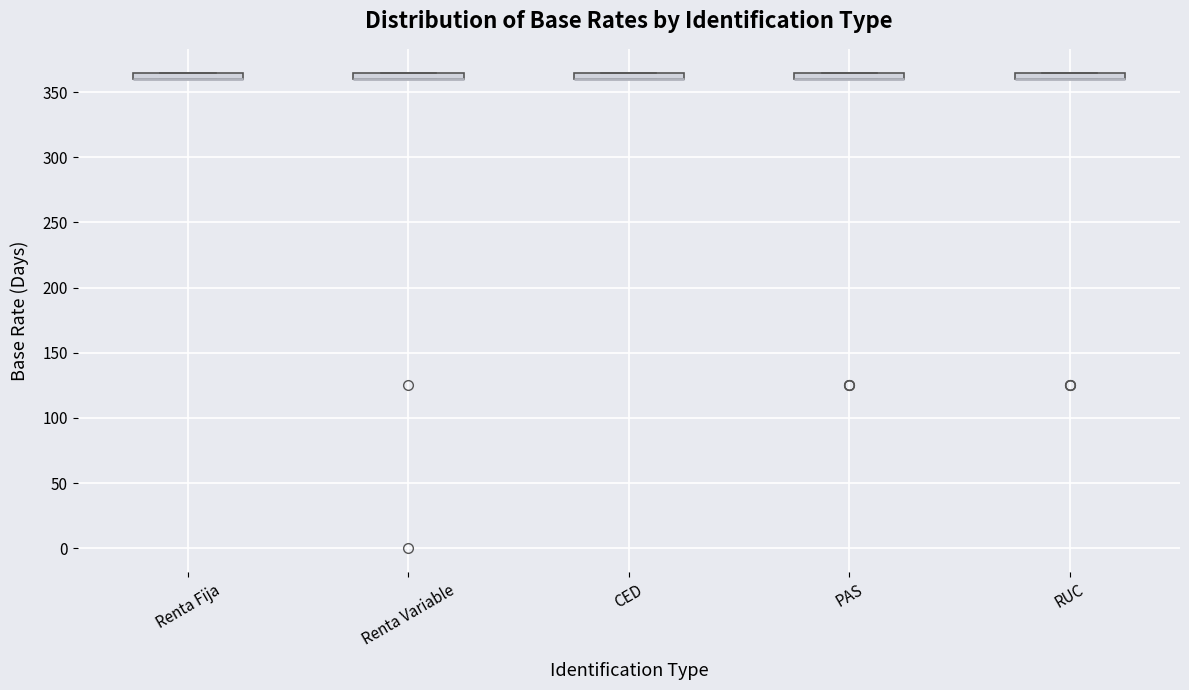

Where is the lower edge of the box for RUC on the y-axis? The values are not printed on the chart, so give them approximately, as read against the axis.

360